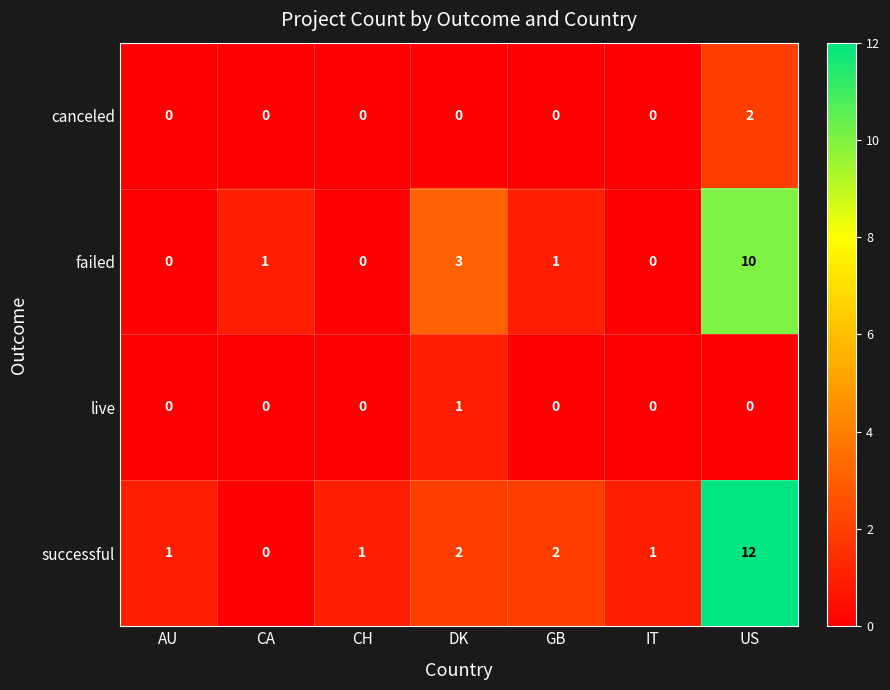

Rank the series by their maximum value, from lowest to highest.

live, canceled, failed, successful